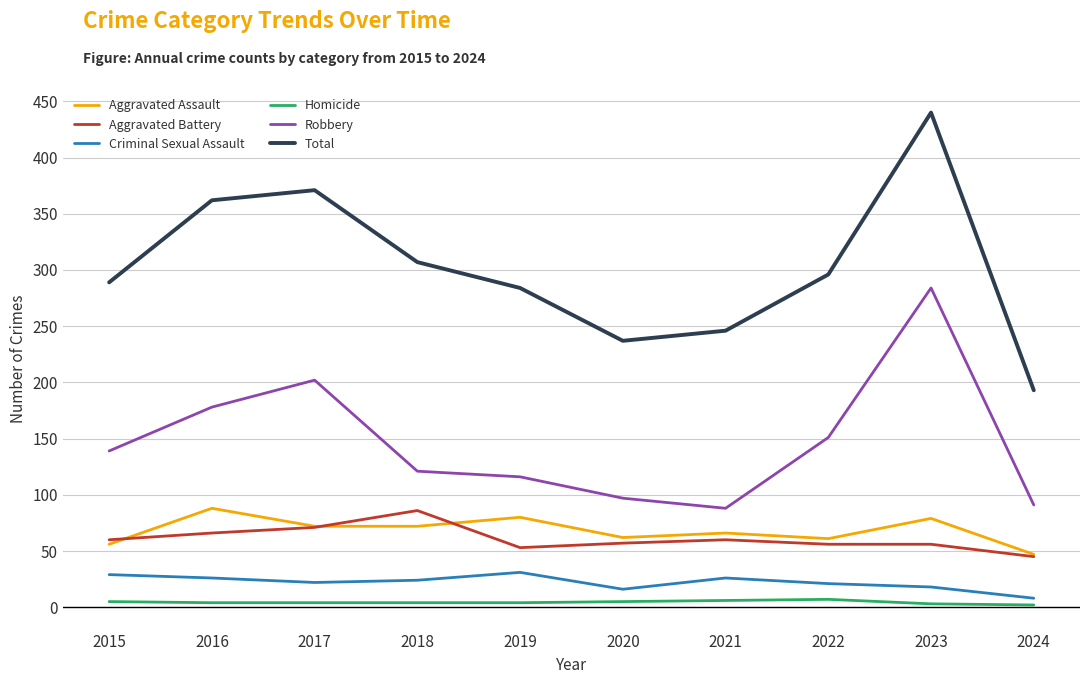

In Total, how many points are lower than both neighbors (excluding endpoints)?

1